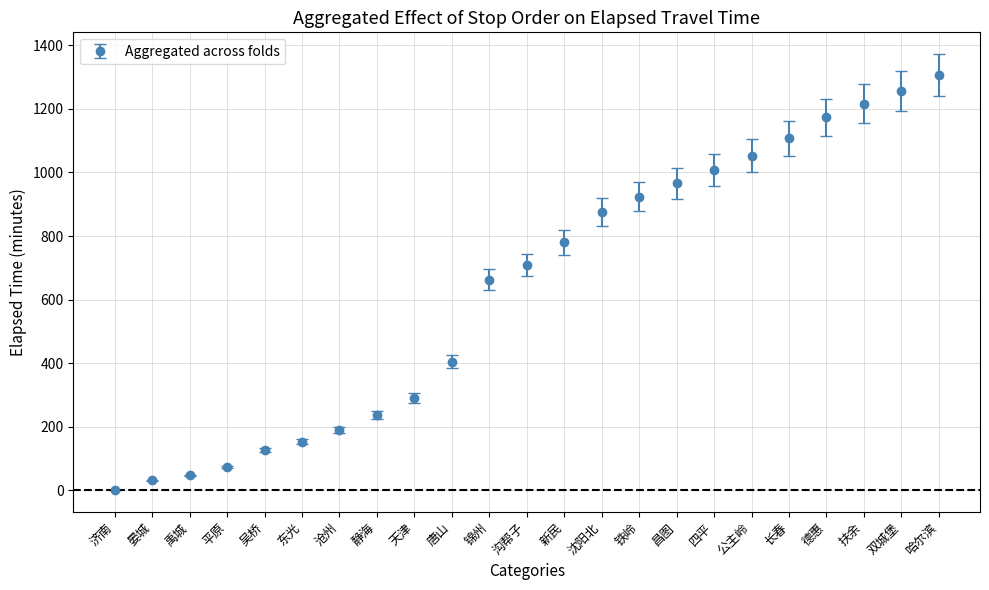

Approximately how many times larger is the value at 锦州 compared to 东光?

4.4